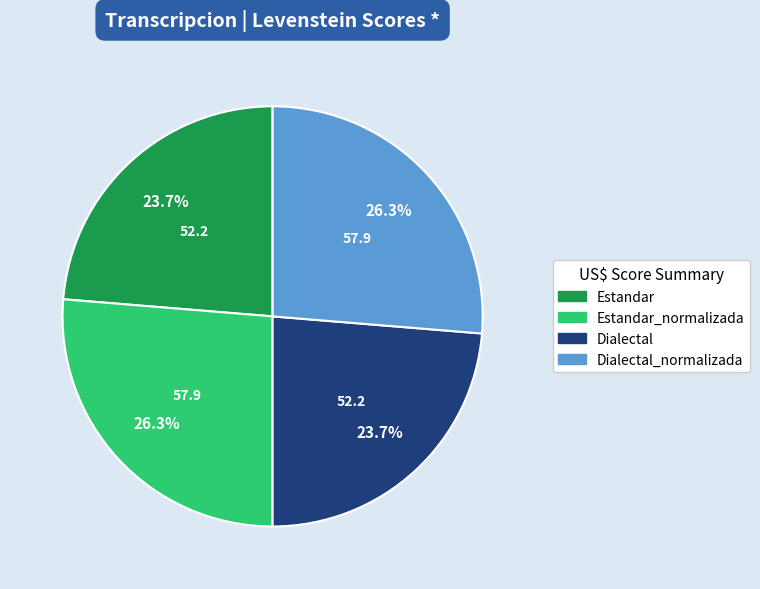

Does any single category account for the majority?

No